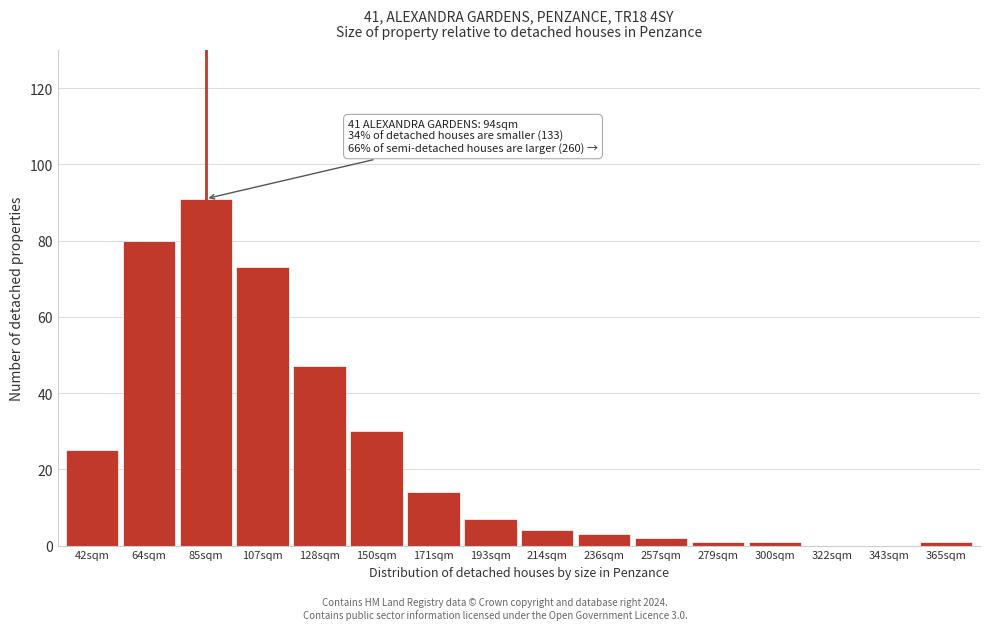

Reading right to left, transcribe all the data shown in this chart.

365sqm=1	343sqm=0	322sqm=0	300sqm=1	279sqm=1	257sqm=2	236sqm=3	214sqm=4	193sqm=7	171sqm=14	150sqm=30	128sqm=47	107sqm=73	85sqm=91	64sqm=80	42sqm=25